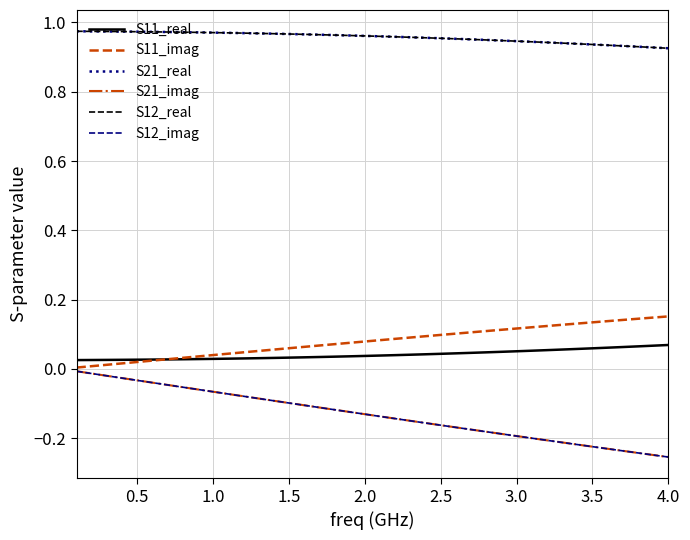

Reading right to left, extract all data points from this chart.

S11_real: 0.1	0.1	0.1	0.1	0.1	0.1	0.1	0.1	0.1	0.1	0.1	0.0	0.0	0.0	0.0	0.0	0.0	0.0	0.0	0.0	0.0	0.0	0.0	0.0	0.0	0.0	0.0	0.0	0.0	0.0	0.0	0.0	0.0	0.0	0.0	0.0	0.0	0.0	0.0	0.0
S11_imag: 0.2	0.1	0.1	0.1	0.1	0.1	0.1	0.1	0.1	0.1	0.1	0.1	0.1	0.1	0.1	0.1	0.1	0.1	0.1	0.1	0.1	0.1	0.1	0.1	0.1	0.1	0.1	0.1	0.0	0.0	0.0	0.0	0.0	0.0	0.0	0.0	0.0	0.0	0.0	0.0
S21_real: 0.9	0.9	0.9	0.9	0.9	0.9	0.9	0.9	0.9	0.9	0.9	0.9	0.9	1.0	1.0	1.0	1.0	1.0	1.0	1.0	1.0	1.0	1.0	1.0	1.0	1.0	1.0	1.0	1.0	1.0	1.0	1.0	1.0	1.0	1.0	1.0	1.0	1.0	1.0	1.0
S21_imag: -0.3	-0.2	-0.2	-0.2	-0.2	-0.2	-0.2	-0.2	-0.2	-0.2	-0.2	-0.2	-0.2	-0.2	-0.2	-0.2	-0.2	-0.1	-0.1	-0.1	-0.1	-0.1	-0.1	-0.1	-0.1	-0.1	-0.1	-0.1	-0.1	-0.1	-0.1	-0.1	-0.1	-0.0	-0.0	-0.0	-0.0	-0.0	-0.0	-0.0
S12_real: 0.9	0.9	0.9	0.9	0.9	0.9	0.9	0.9	0.9	0.9	0.9	0.9	0.9	1.0	1.0	1.0	1.0	1.0	1.0	1.0	1.0	1.0	1.0	1.0	1.0	1.0	1.0	1.0	1.0	1.0	1.0	1.0	1.0	1.0	1.0	1.0	1.0	1.0	1.0	1.0
S12_imag: -0.3	-0.2	-0.2	-0.2	-0.2	-0.2	-0.2	-0.2	-0.2	-0.2	-0.2	-0.2	-0.2	-0.2	-0.2	-0.2	-0.2	-0.1	-0.1	-0.1	-0.1	-0.1	-0.1	-0.1	-0.1	-0.1	-0.1	-0.1	-0.1	-0.1	-0.1	-0.1	-0.1	-0.0	-0.0	-0.0	-0.0	-0.0	-0.0	-0.0